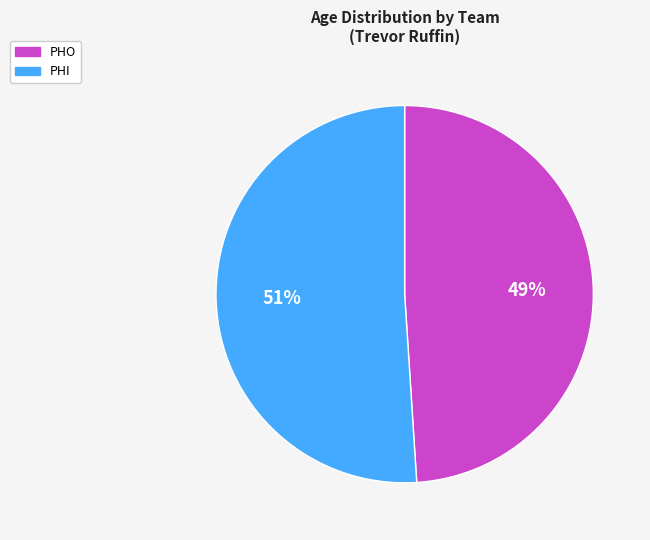

Count the number of slices in the pie.

2